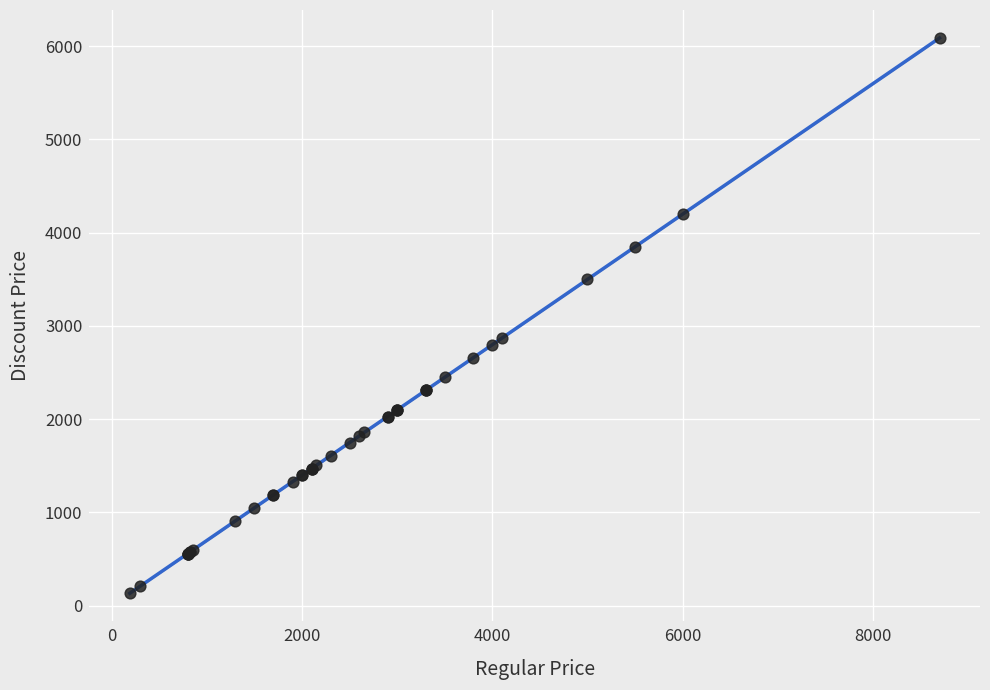

What Y value in the scatter plot is closest to 3114?

2869